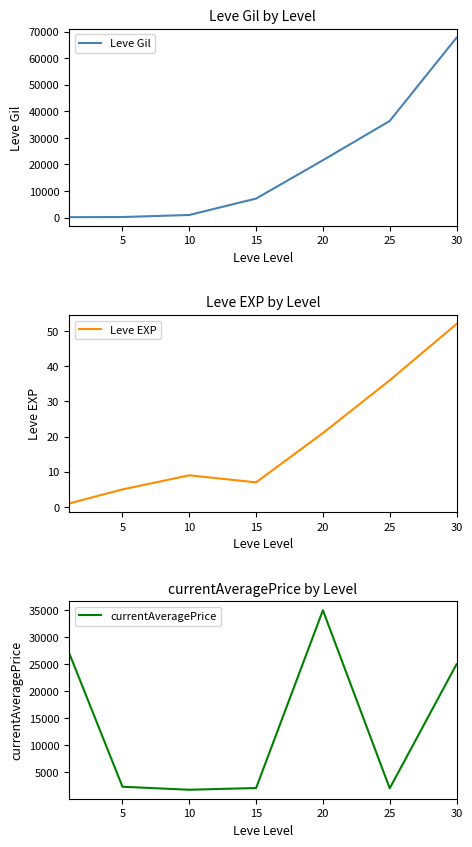

Where does the Leve EXP series first go above 9?

20